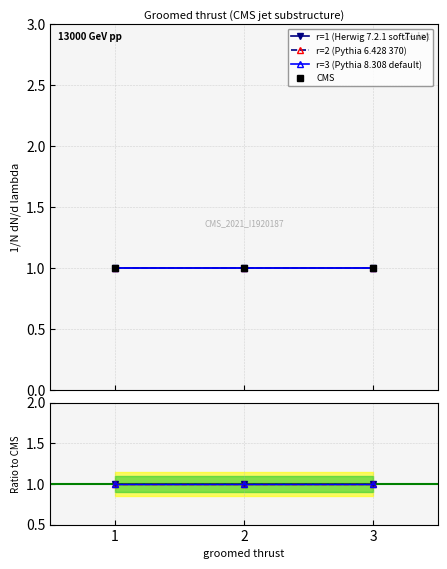

Which category has the highest value in the Value series?

1